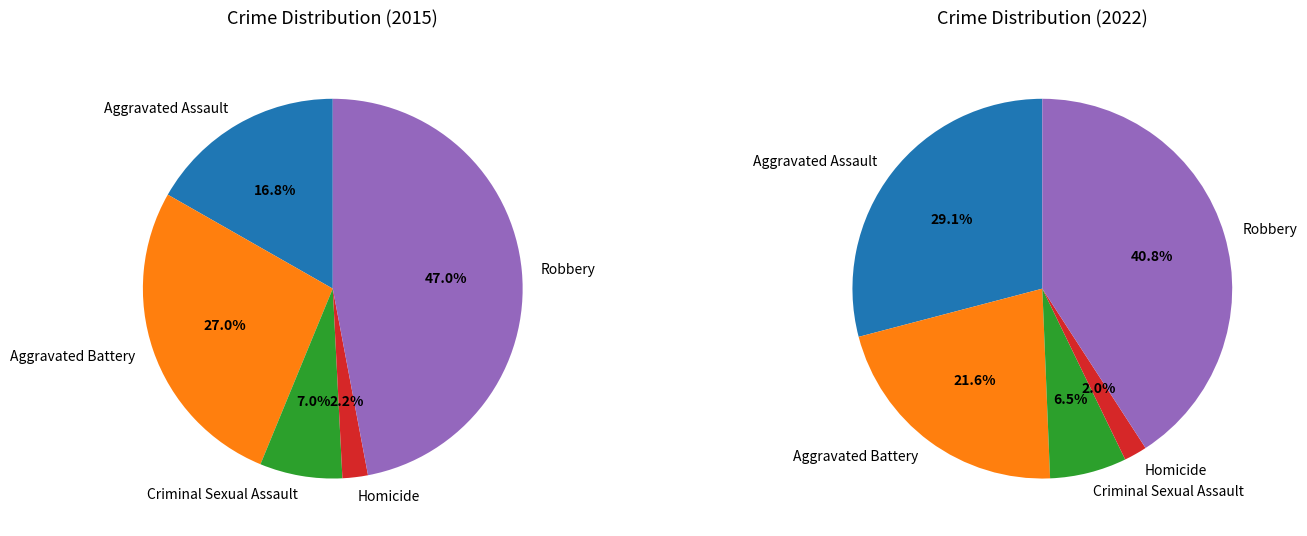

Is there any slice that represents more than half of the pie?

No